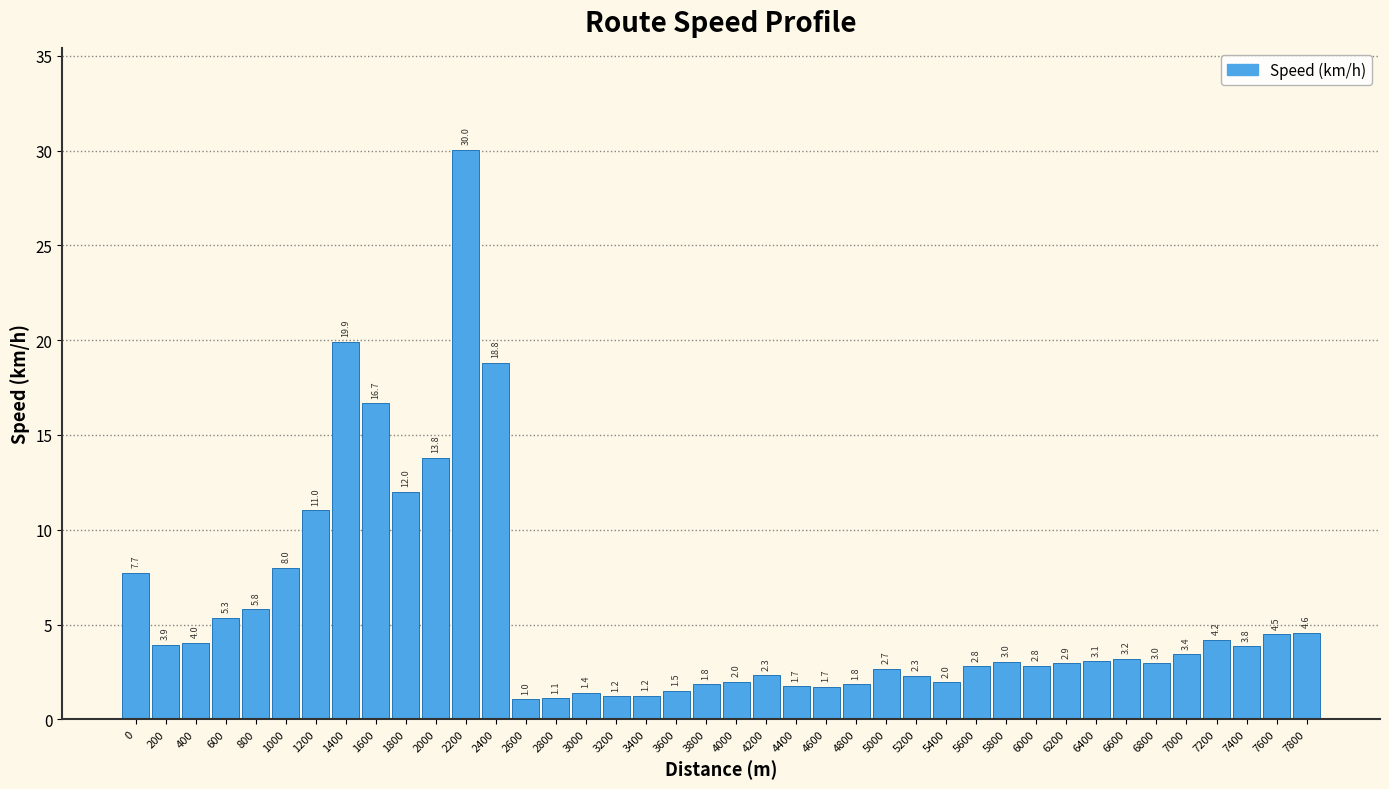

Reading left to right, extract all data points from this chart.

0=7.7	200=3.9	400=4.0	600=5.3	800=5.8	1000=8.0	1200=11.0	1400=19.9	1600=16.7	1800=12.0	2000=13.8	2200=30.0	2400=18.8	2600=1.0	2800=1.1	3000=1.4	3200=1.2	3400=1.2	3600=1.5	3800=1.8	4000=2.0	4200=2.3	4400=1.7	4600=1.7	4800=1.8	5000=2.7	5200=2.3	5400=2.0	5600=2.8	5800=3.0	6000=2.8	6200=2.9	6400=3.1	6600=3.2	6800=3.0	7000=3.4	7200=4.2	7400=3.8	7600=4.5	7800=4.6